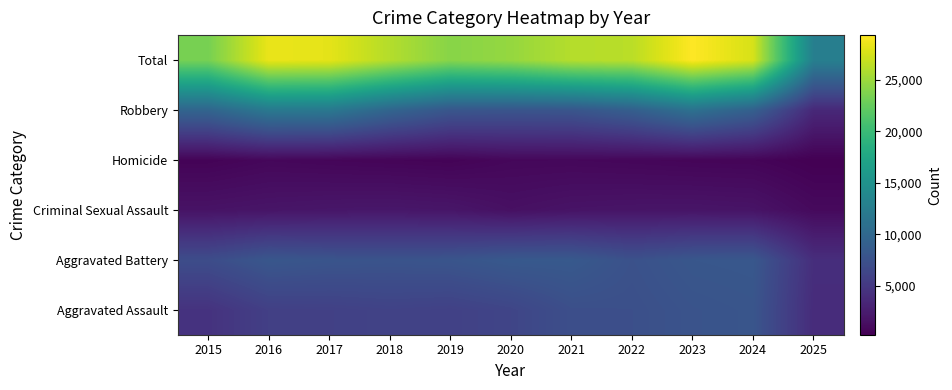

Reading left to right, extract all data points from this chart.

Aggravated Assault: 2015=4480	2016=5713	2017=5793	2018=6002	2019=5842	2020=6265	2021=7242	2022=7281	2023=7712	2024=7903	2025=3896
Aggravated Battery: 2015=7018	2016=8085	2017=7845	2018=7734	2019=7858	2020=8320	2021=8346	2022=7495	2023=8080	2024=8184	2025=4071
Criminal Sexual Assault: 2015=1713	2016=1868	2017=1994	2018=2052	2019=1930	2020=1505	2021=1755	2022=1840	2023=1869	2024=1776	2025=1002
Homicide: 2015=496	2016=786	2017=672	2018=588	2019=499	2020=787	2021=806	2022=729	2023=632	2024=588	2025=237
Robbery: 2015=9638	2016=11960	2017=11881	2018=9681	2019=7995	2020=7855	2021=7920	2022=8964	2023=11052	2024=9119	2025=3526
Total: 2015=23345	2016=28412	2017=28185	2018=26057	2019=24124	2020=24732	2021=26069	2022=26309	2023=29345	2024=27570	2025=12732